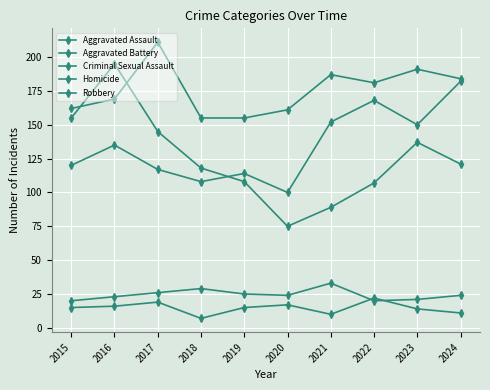

How many values in the Aggravated Assault series are below 135?

5